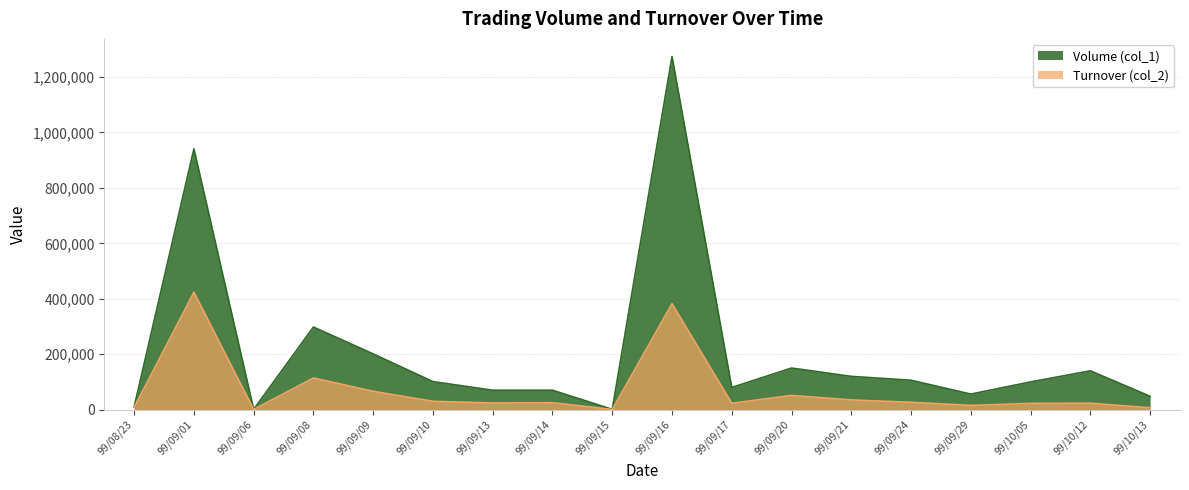

True or false: Turnover (col_2) and Volume (col_1) cross at least once.

False